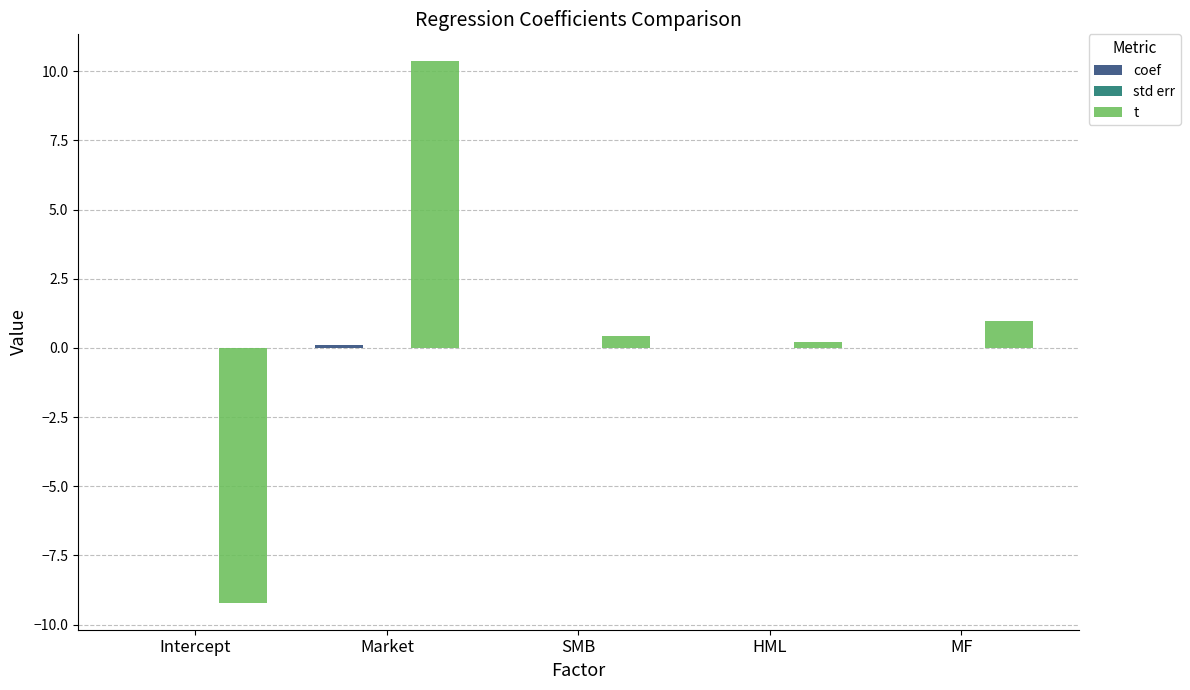

Which category has the highest value across all series?

Market